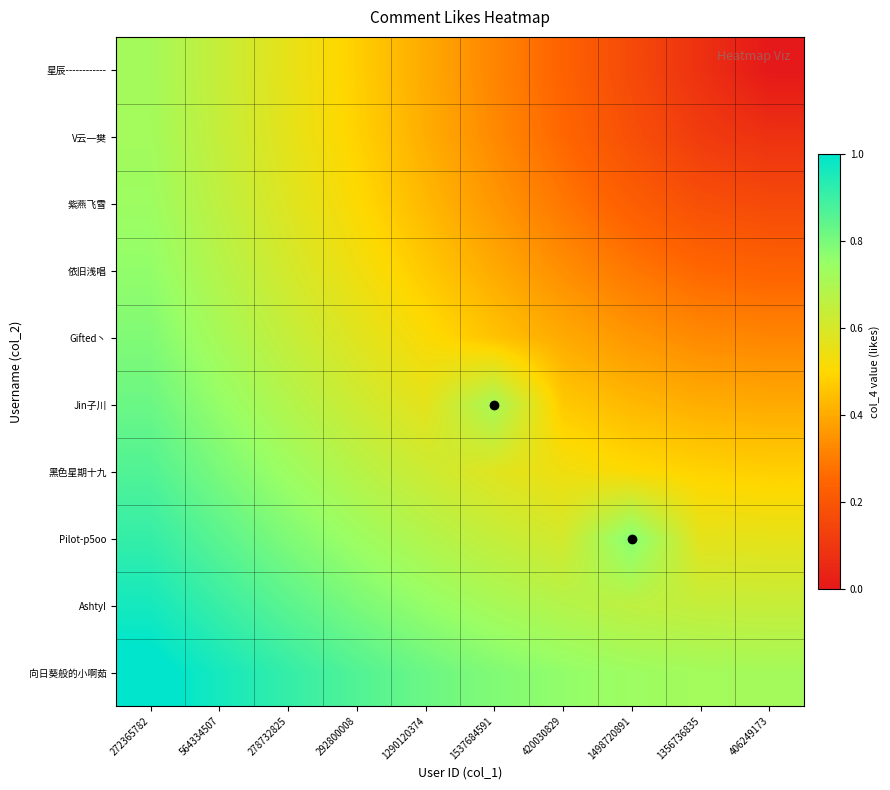

What is the greatest value displayed?

1.0